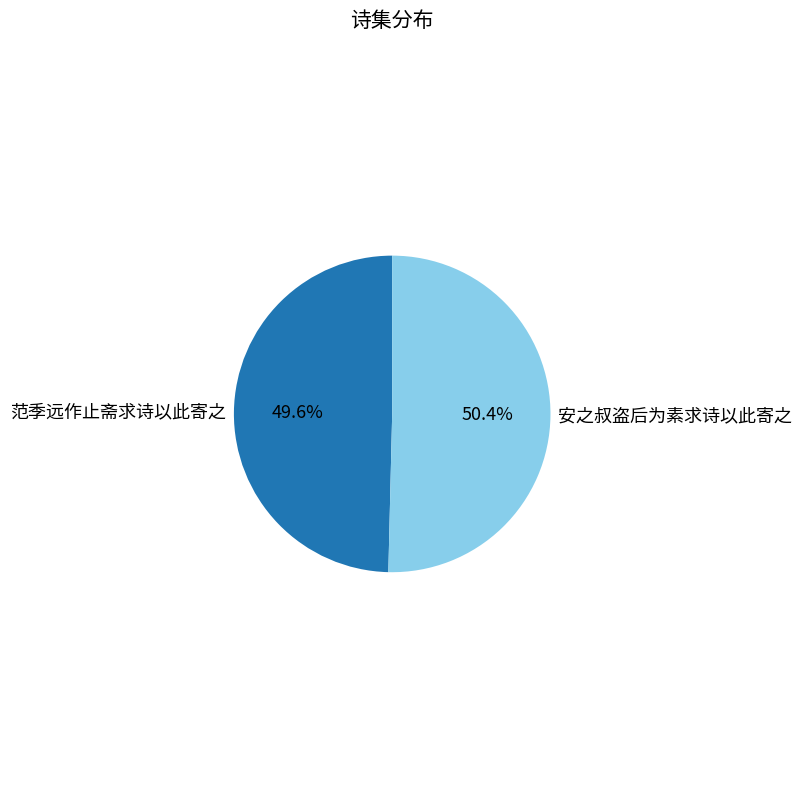

To the nearest percent, what percentage of the pie is 安之叔盗后为素求诗以此寄之?

50%